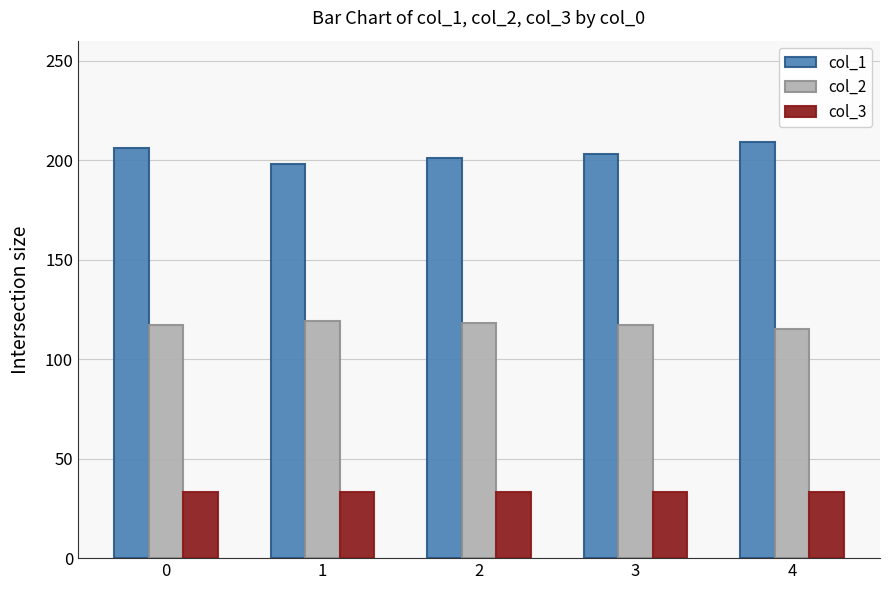

What is the minimum value for col_3?

33